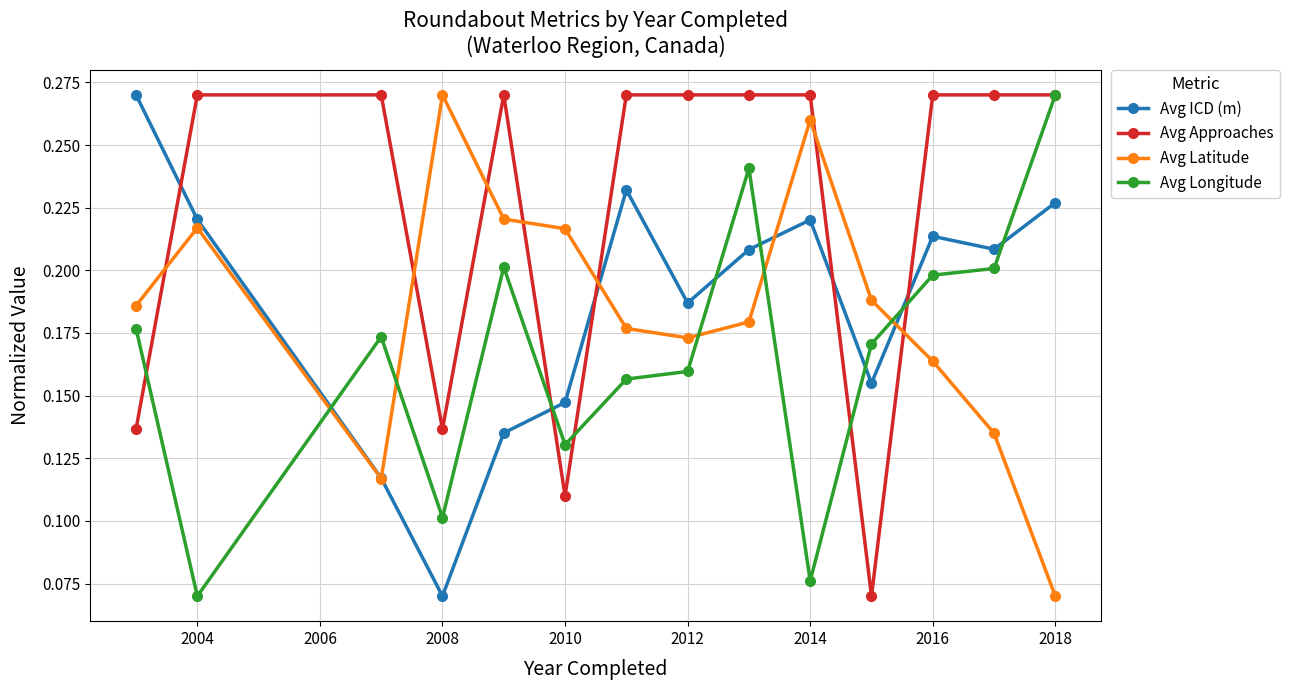

Count the Avg Latitude values in the range 0 to 1.

14